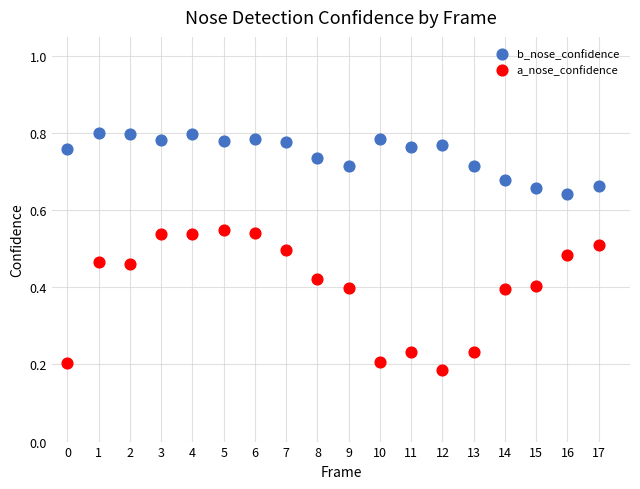

Which series has the widest spread of Y values?

a_nose_confidence